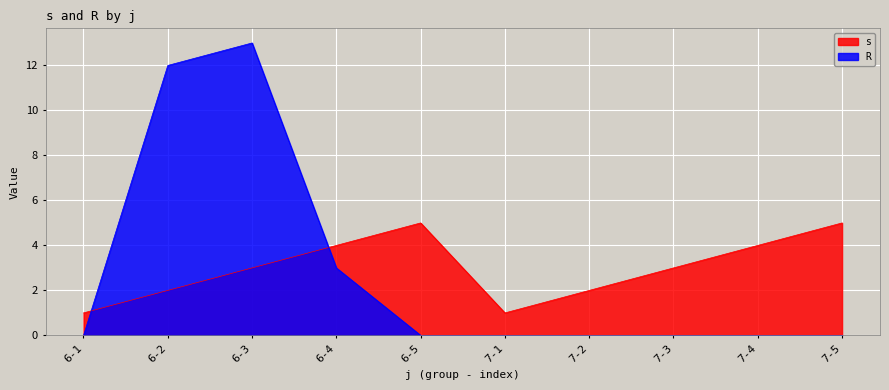

Where is R nearest to the value 6?

6-4